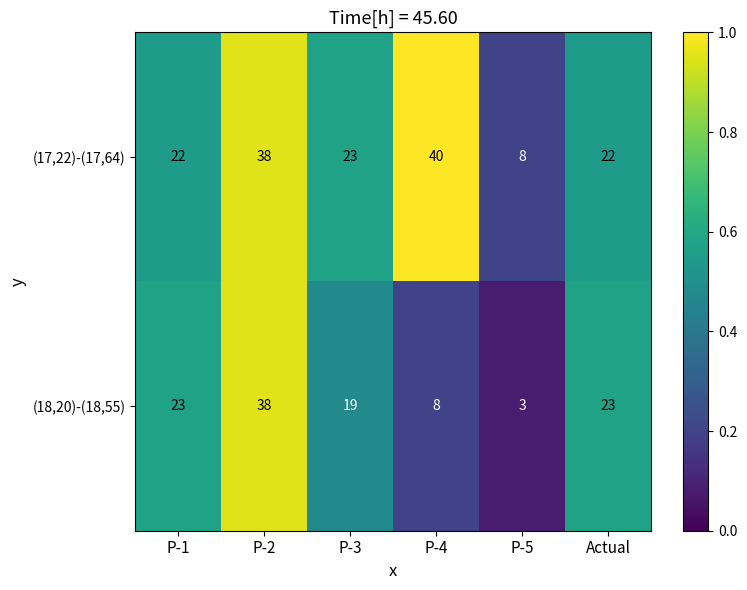

Is it true that (18,20)-(18,55) equals 2 at P-4?

False